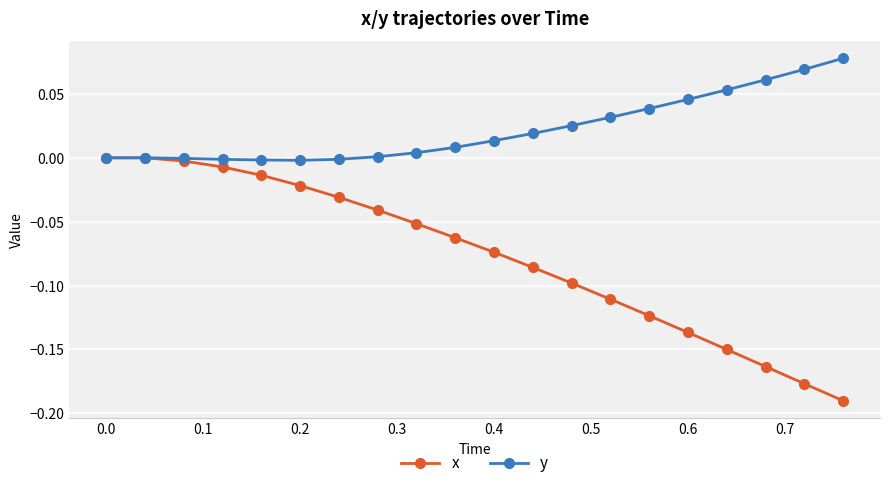

List the series in order of their peak value, lowest first.

x, y